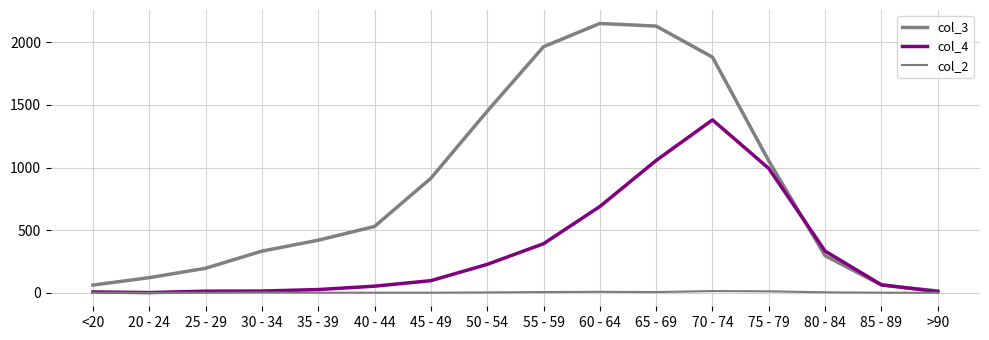

Is it true that col_2 equals 1 at <20?

False